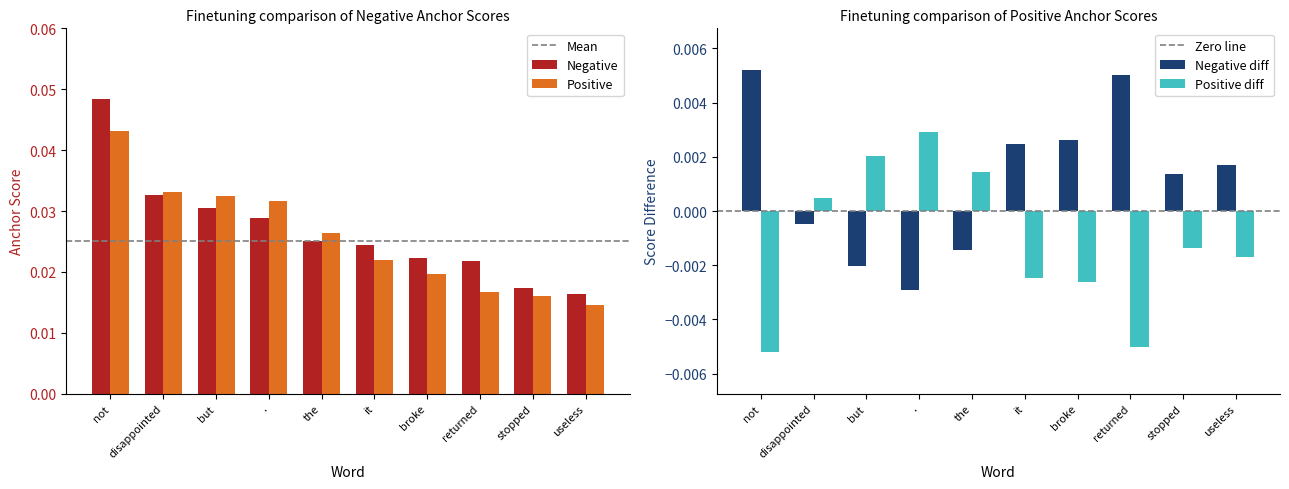

Is it true that Negative anchor score equals 0.0 at not?

True